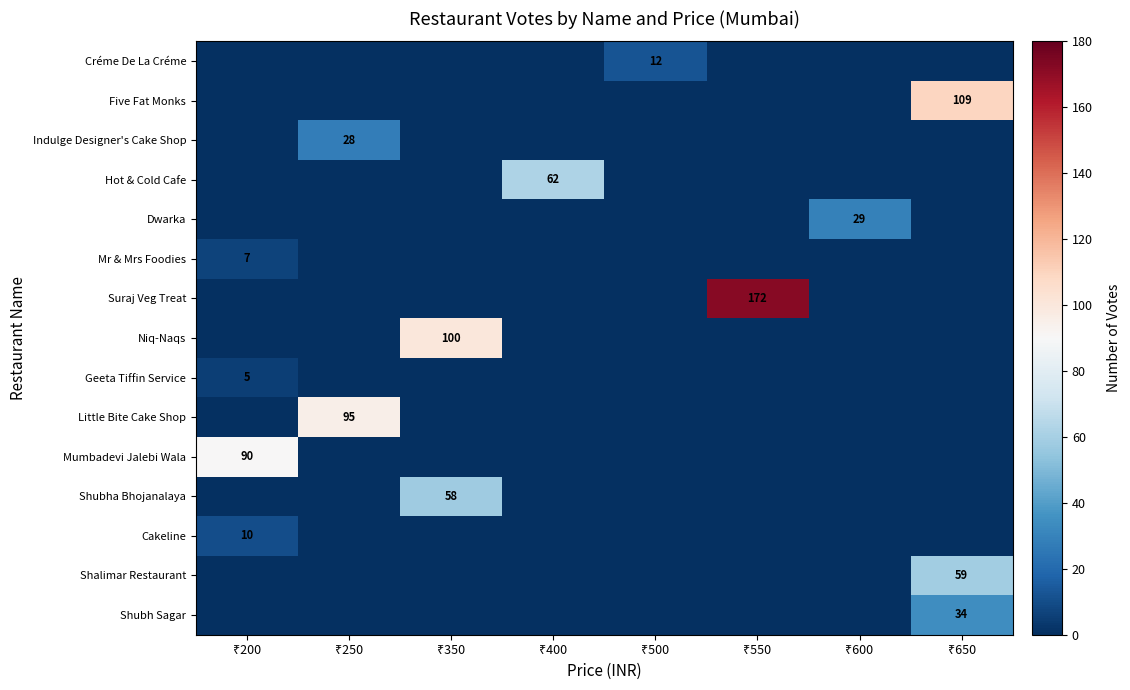

At how many categories does at least one series exceed 118?

1